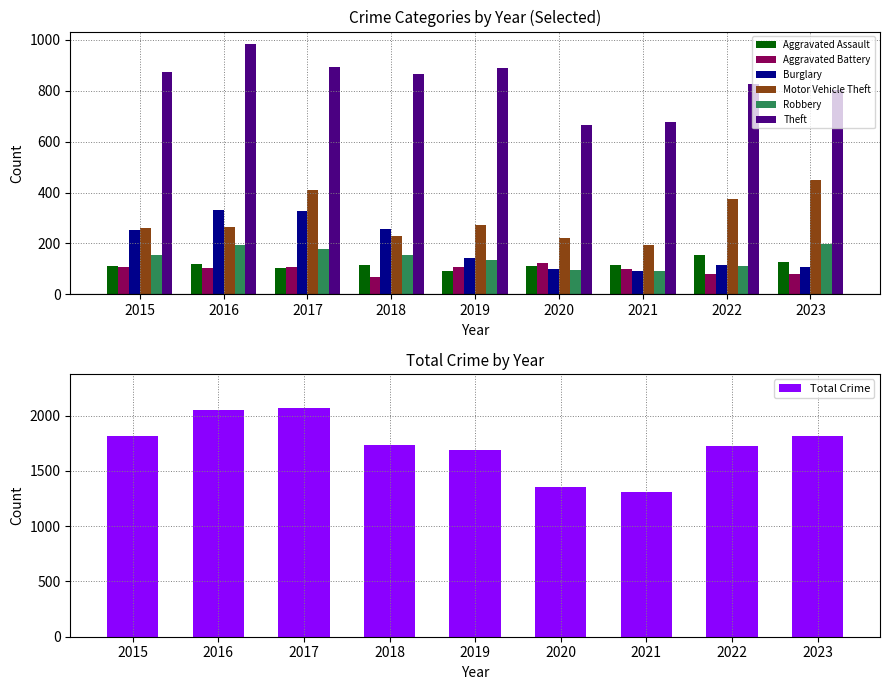

What is the lowest value of the Aggravated Battery series?

67